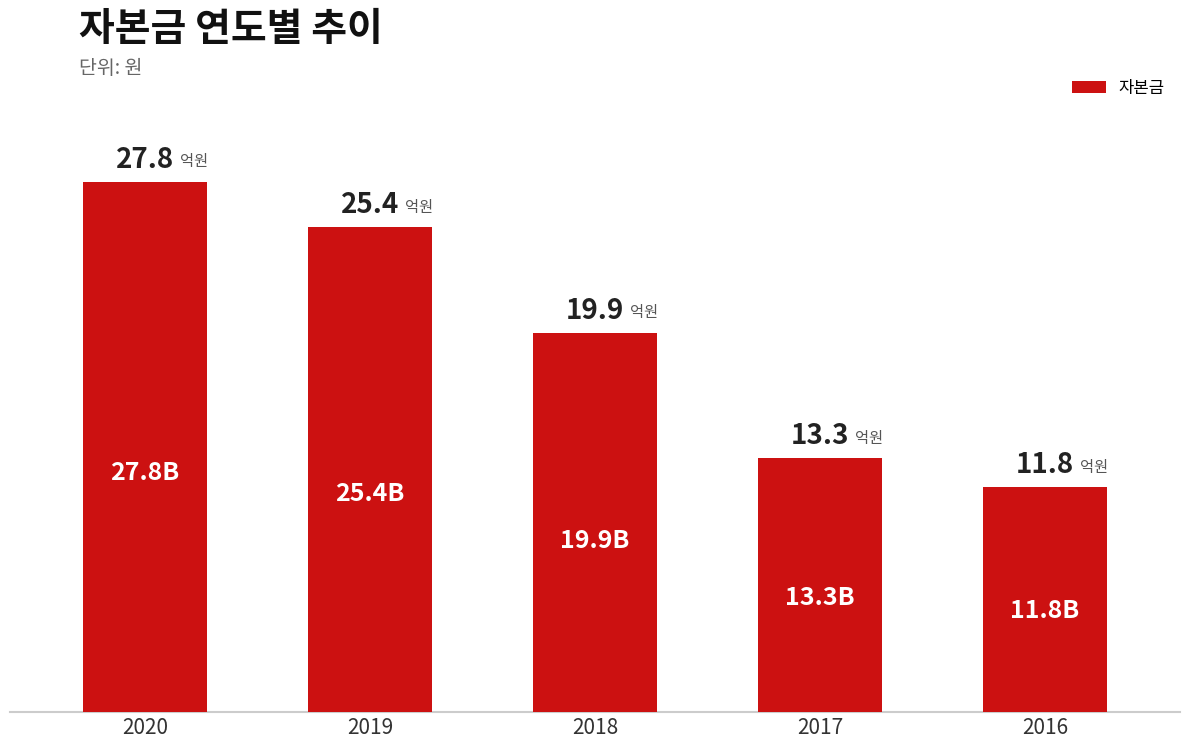

Reading right to left, extract all data points from this chart.

2016=11763709500	2017=13287007000	2018=19873833500	2019=25375271000	2020=27769907000